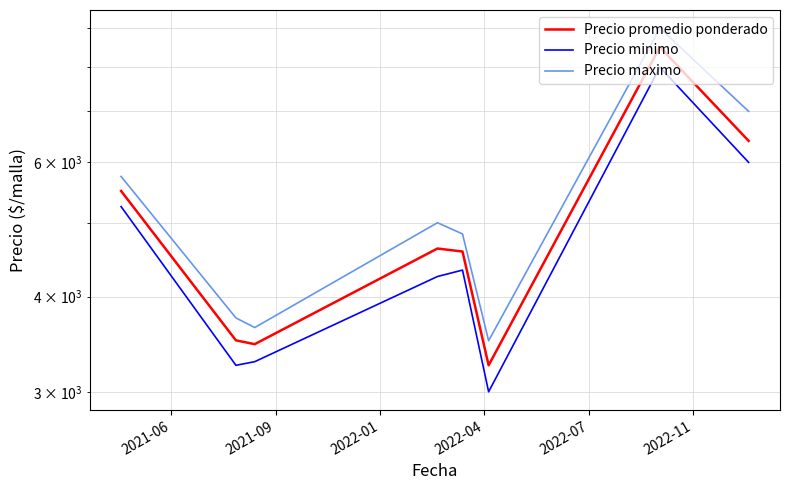

Reading left to right, list all the values displayed in this chart.

Precio promedio ponderado: 5503.8	3504.3	3464.3	4625.0	4583.3	3250.0	8500.0	6402.7
Precio minimo: 5250.0	3250.0	3285.7	4250.0	4333.3	3000.0	8000.0	6000.0
Precio maximo: 5750.0	3750.0	3642.9	5000.0	4833.3	3500.0	9000.0	7000.0